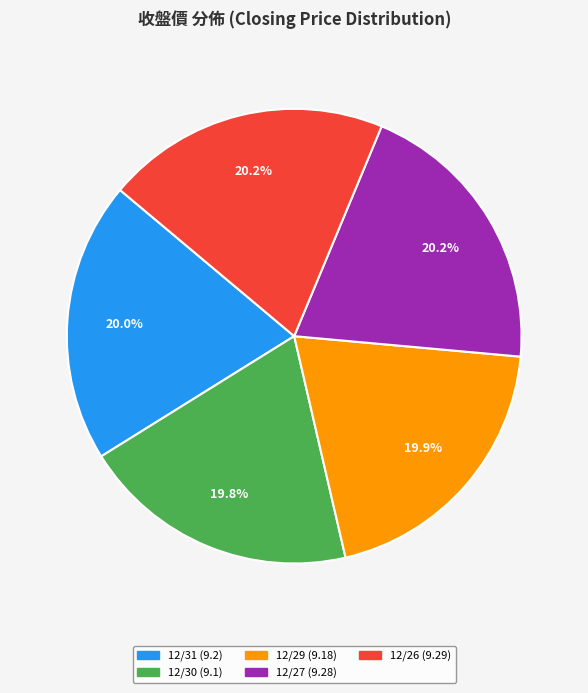

What portion of the pie excludes 12/27?

79.8%